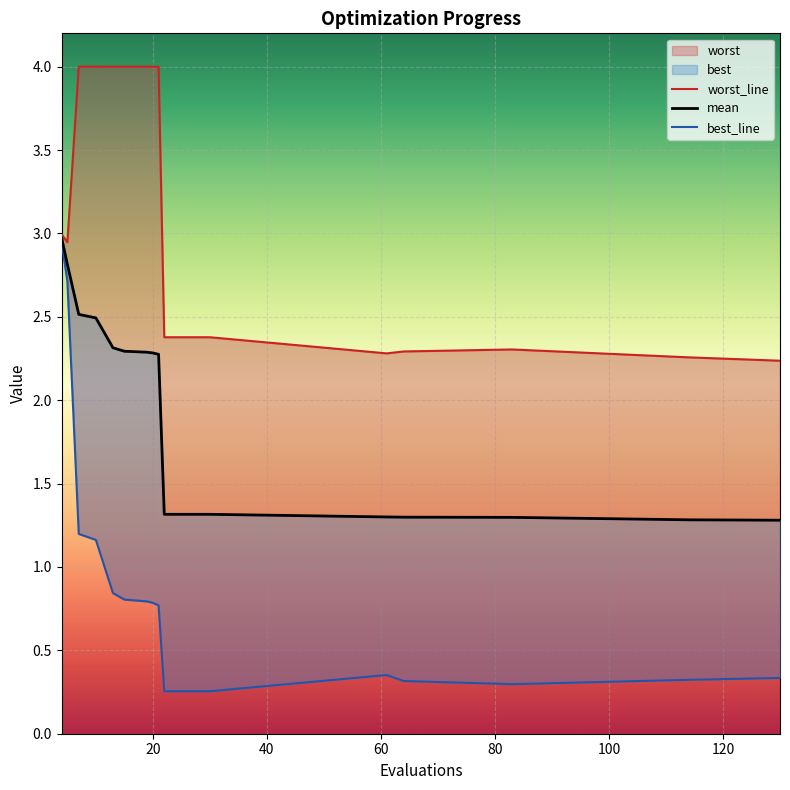

Reading left to right, list all the values displayed in this chart.

mean: 3.0	2.8	2.5	2.5	2.3	2.3	2.3	2.3	2.3	1.3	1.3	1.3	1.3	1.3	1.3	1.3	1.3
best: 2.9	2.7	1.2	1.2	0.8	0.8	0.8	0.8	0.8	0.3	0.3	0.3	0.4	0.3	0.3	0.3	0.3
worst: 3.0	2.9	4.0	4.0	4.0	4.0	4.0	4.0	4.0	2.4	2.4	2.4	2.3	2.3	2.3	2.3	2.2